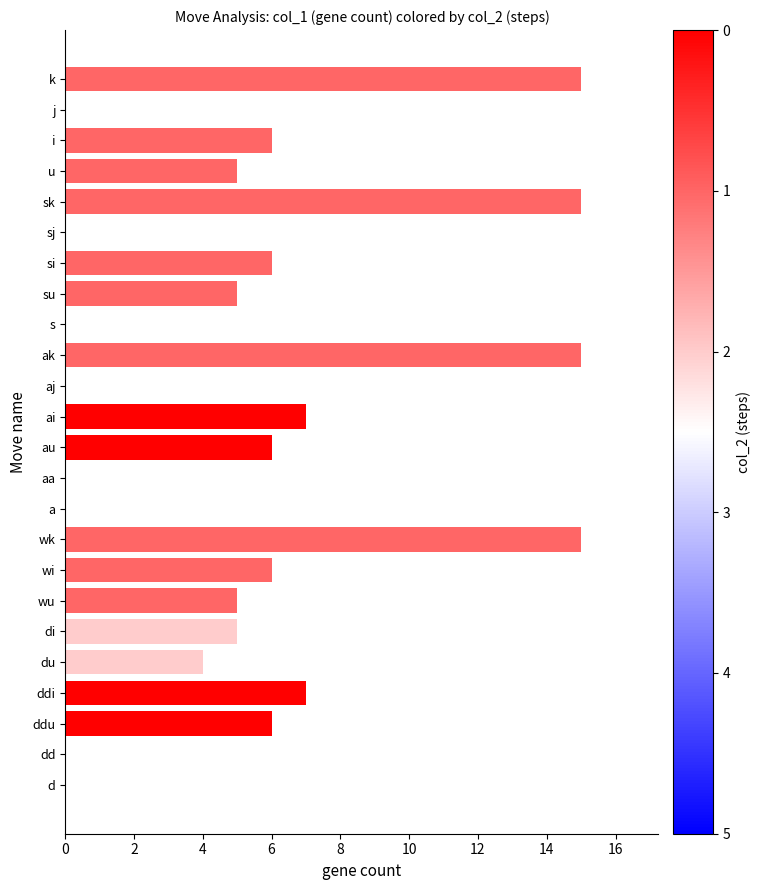

What is the average value?

5